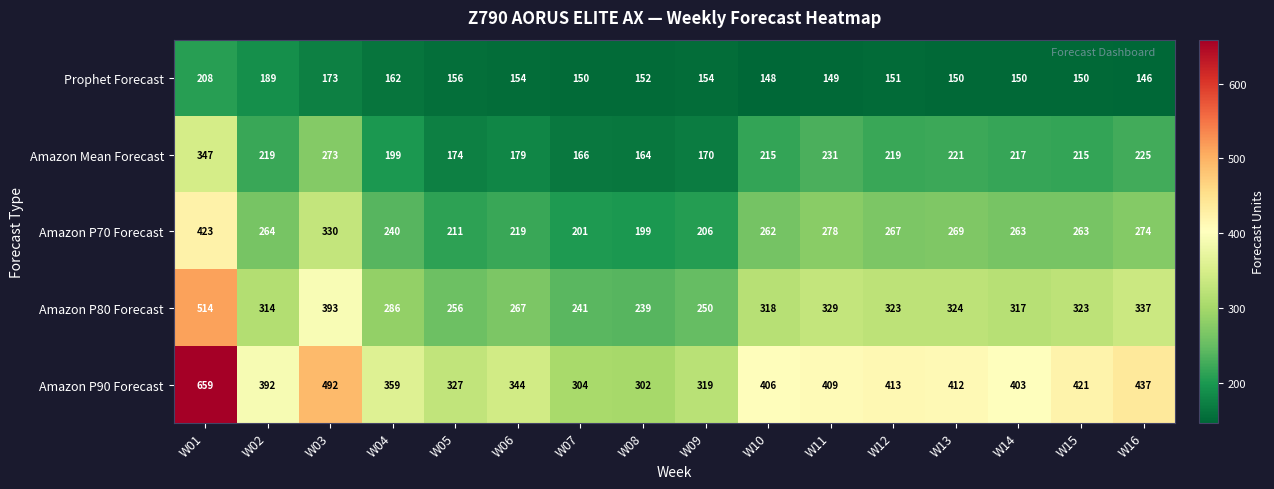

List the series in order of their peak value, lowest first.

Prophet Forecast, Amazon Mean Forecast, Amazon P70 Forecast, Amazon P80 Forecast, Amazon P90 Forecast